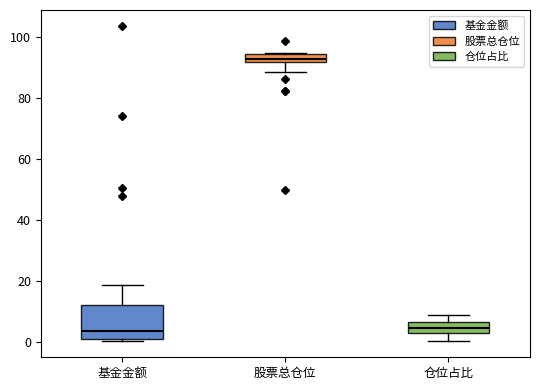

Which box is the tallest, from its lower edge to its upper edge?

基金金额